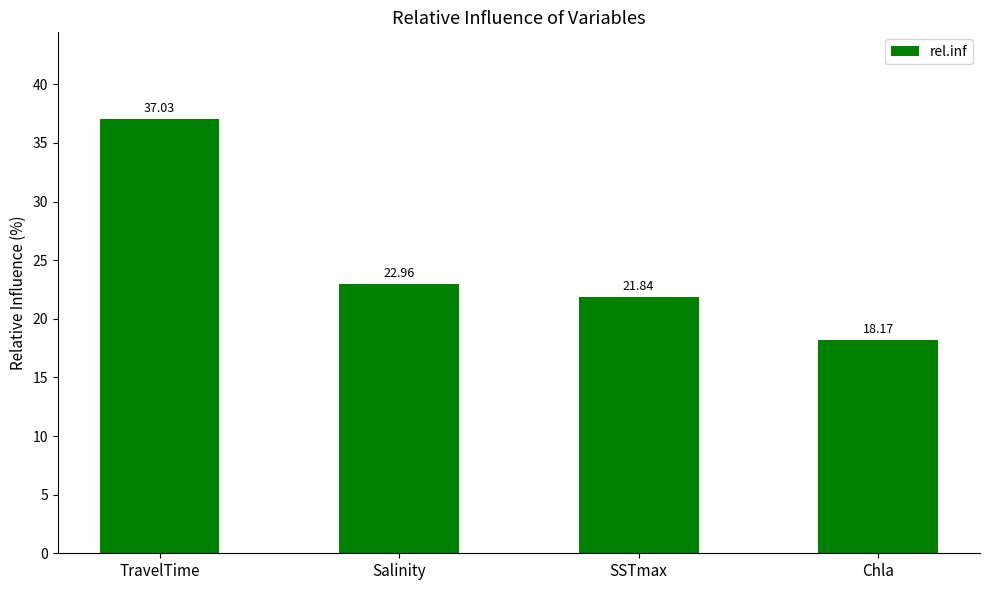

Rank the categories by value from highest to lowest.

TravelTime, Salinity, SSTmax, Chla